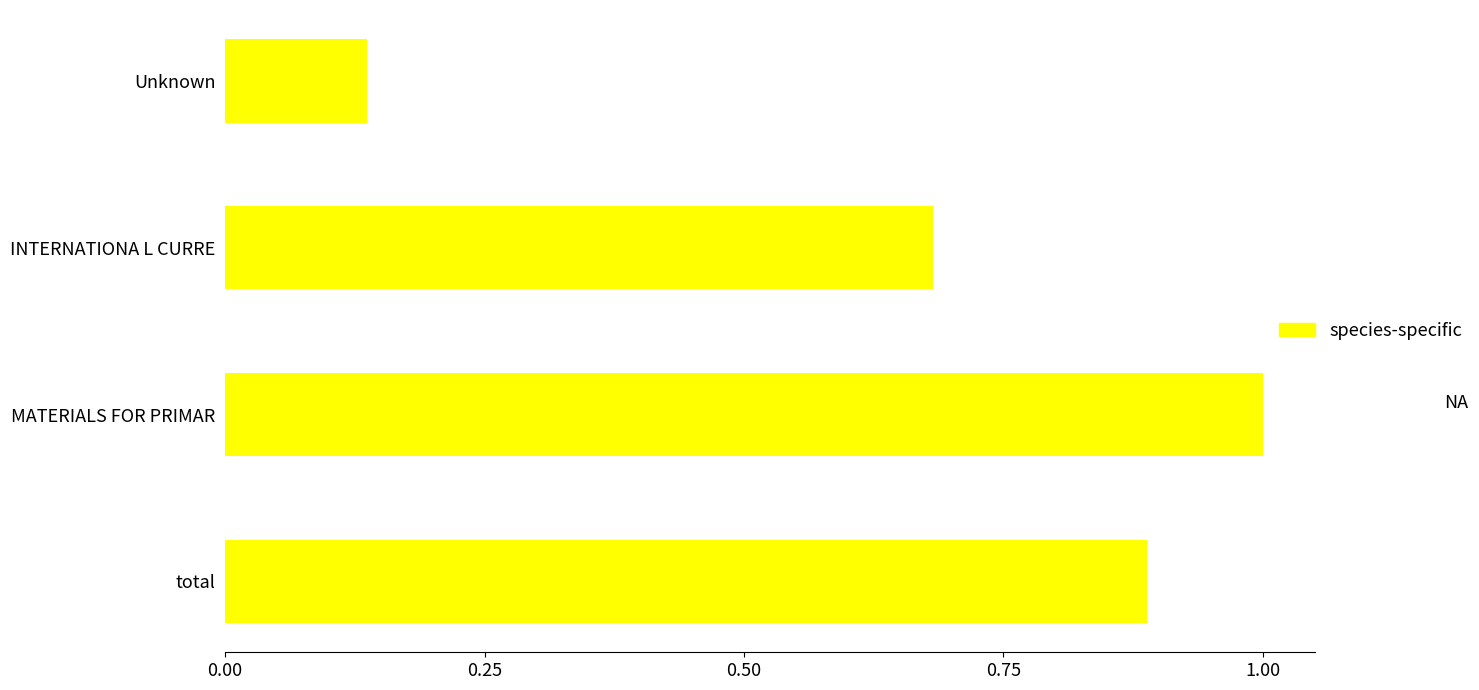

Which has a higher value, total or INTERNATIONA L CURRE?

total